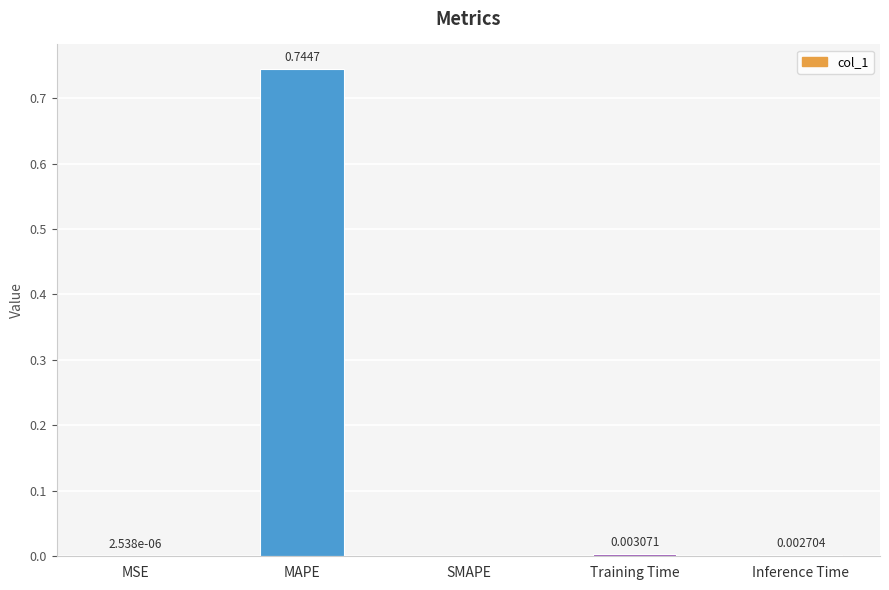

What is the sum of all values?

0.8